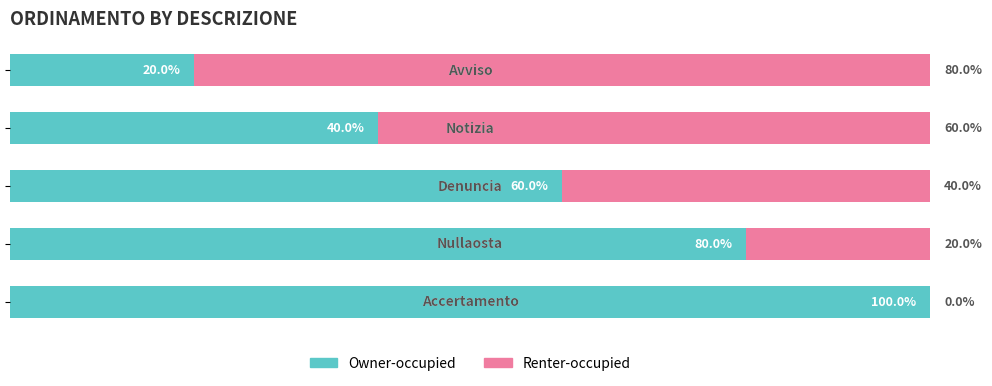

What are all the series names shown in the legend?

Owner-occupied, Renter-occupied